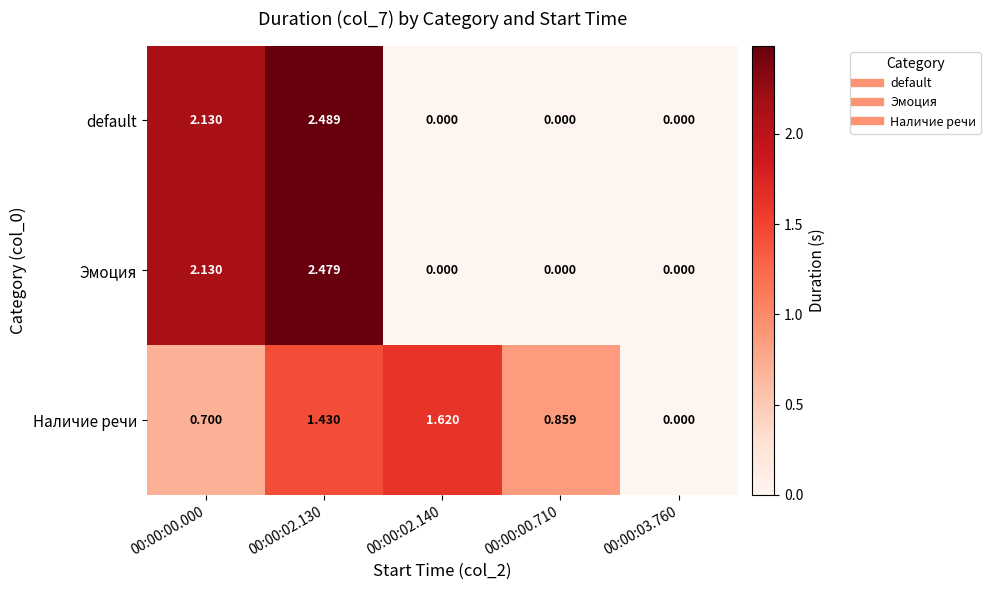

Rank the series by their maximum value, from lowest to highest.

Наличие речи, Эмоция, default